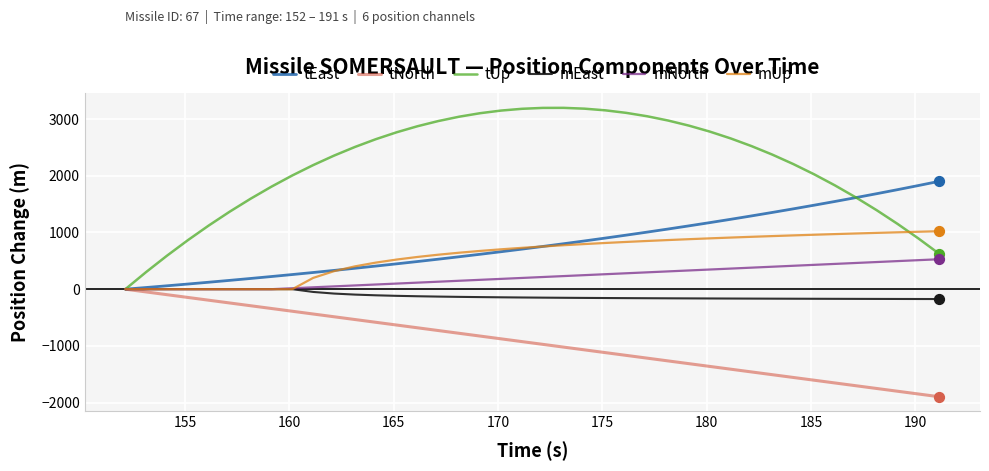

Which series has the largest total across all categories?

tUp